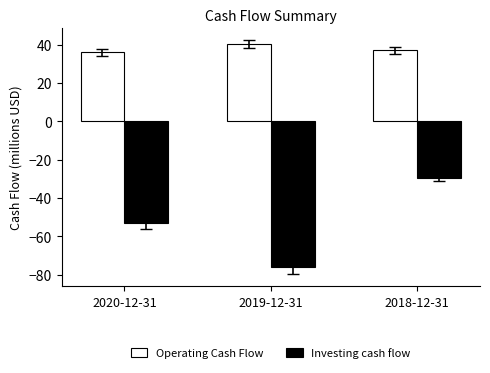

What is the average value of the Investing cash flow series?

-53.0